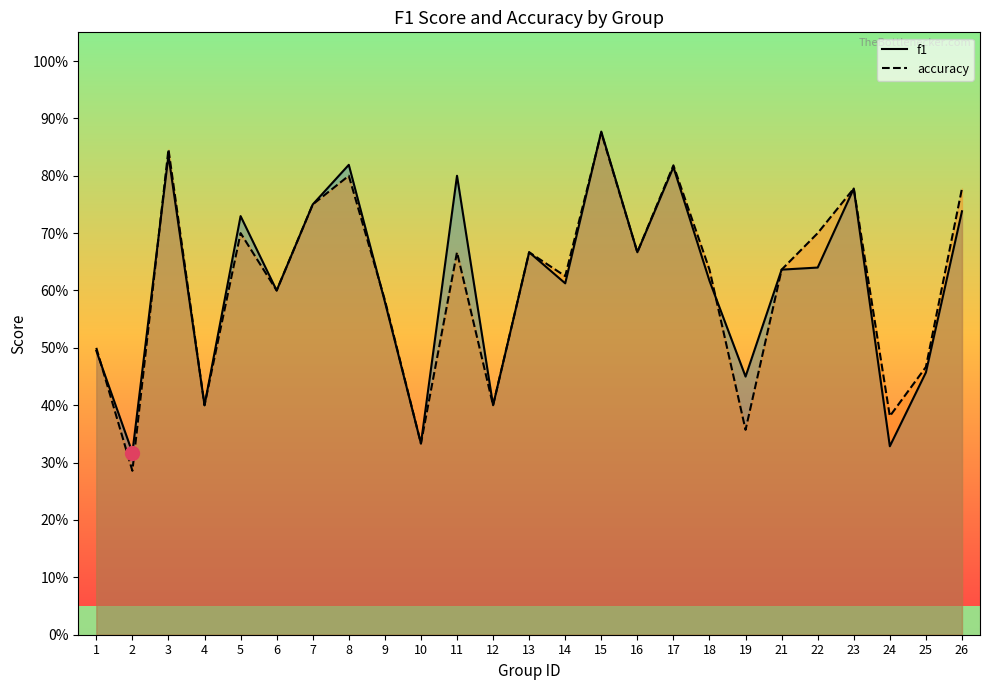

At which label is accuracy closest to 0?

2